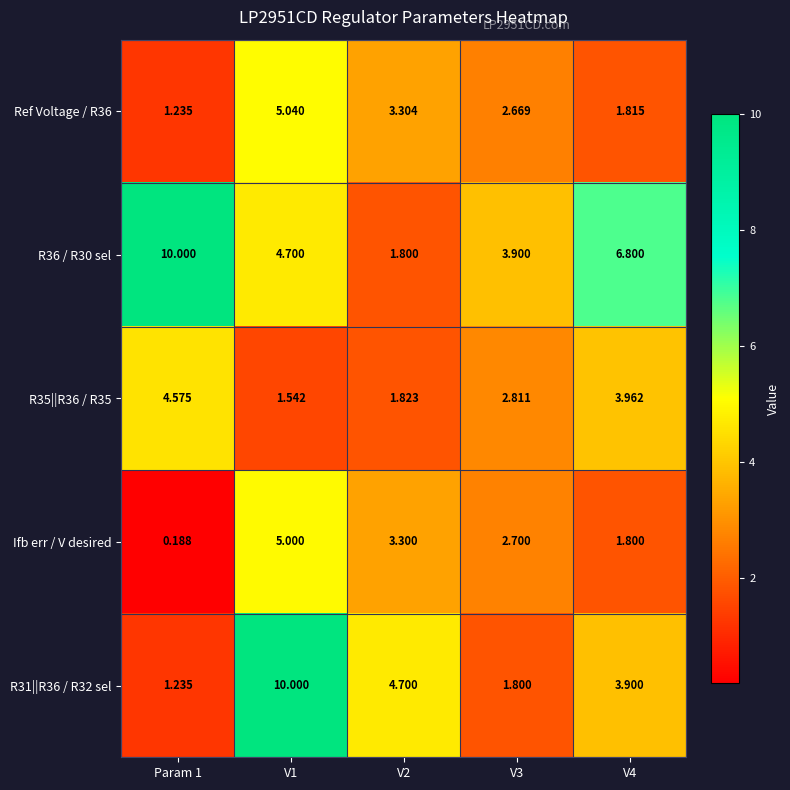

Is the value of R31||R36 / R32 sel at V4 greater than the value of Ifb err / V desired at V1?

No